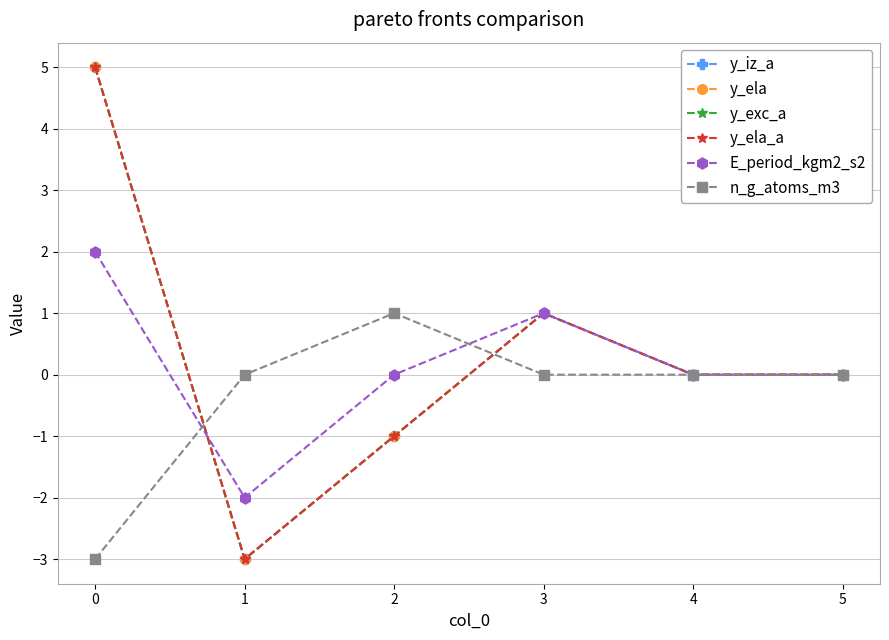

How many lines are shown in the chart?

6